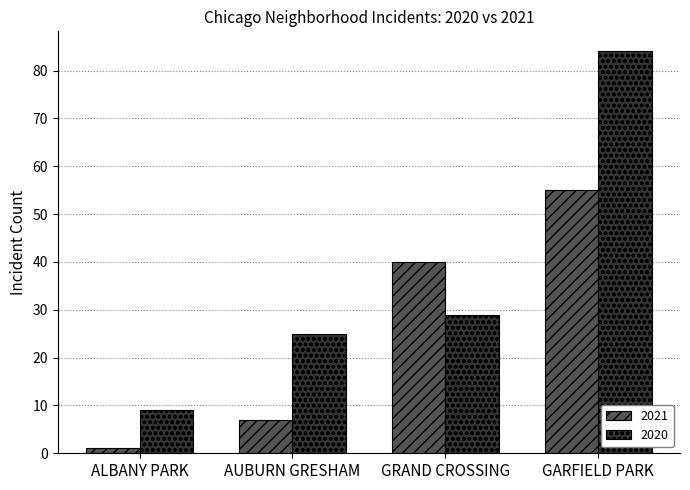

Reading left to right, list all the values displayed in this chart.

2021: 1	7	40	55
2020: 9	25	29	84